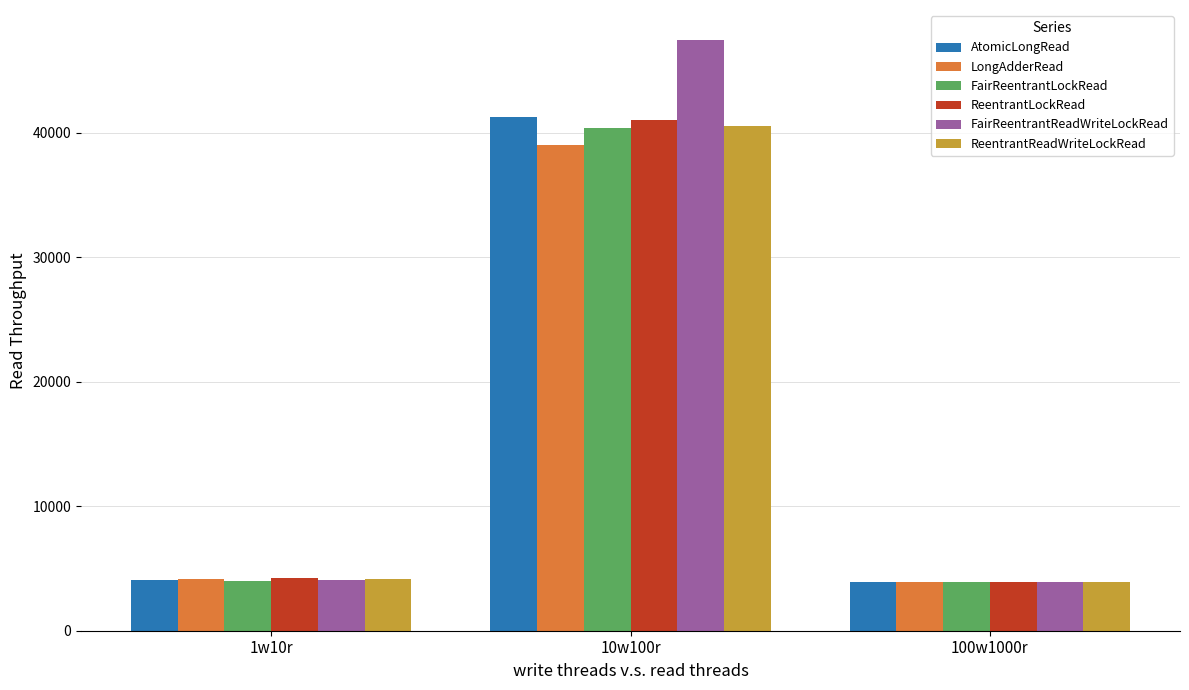

What is the difference between the highest and lowest values at 100w1000r?

32.6